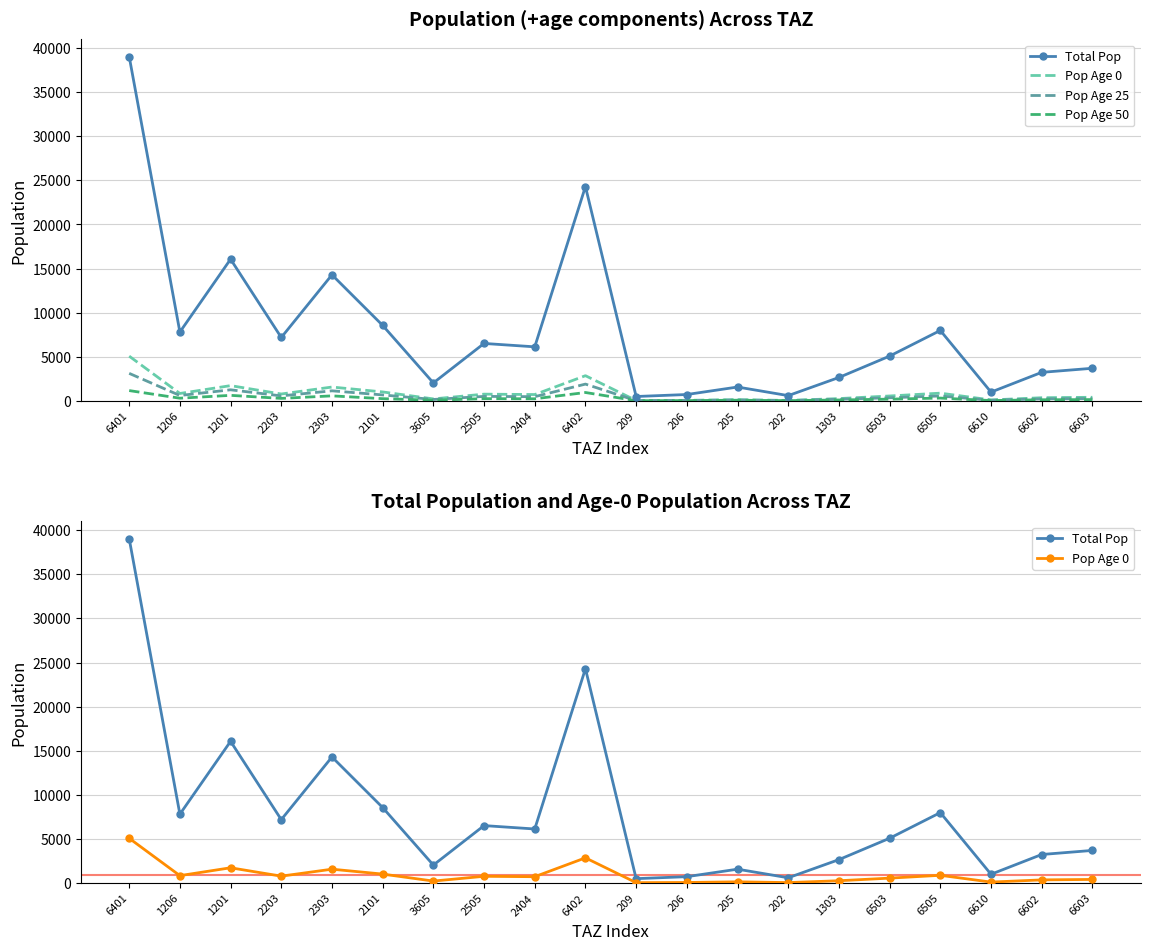

What is the difference between the Pop Age 50 values at 2303 and 2404?

331.4